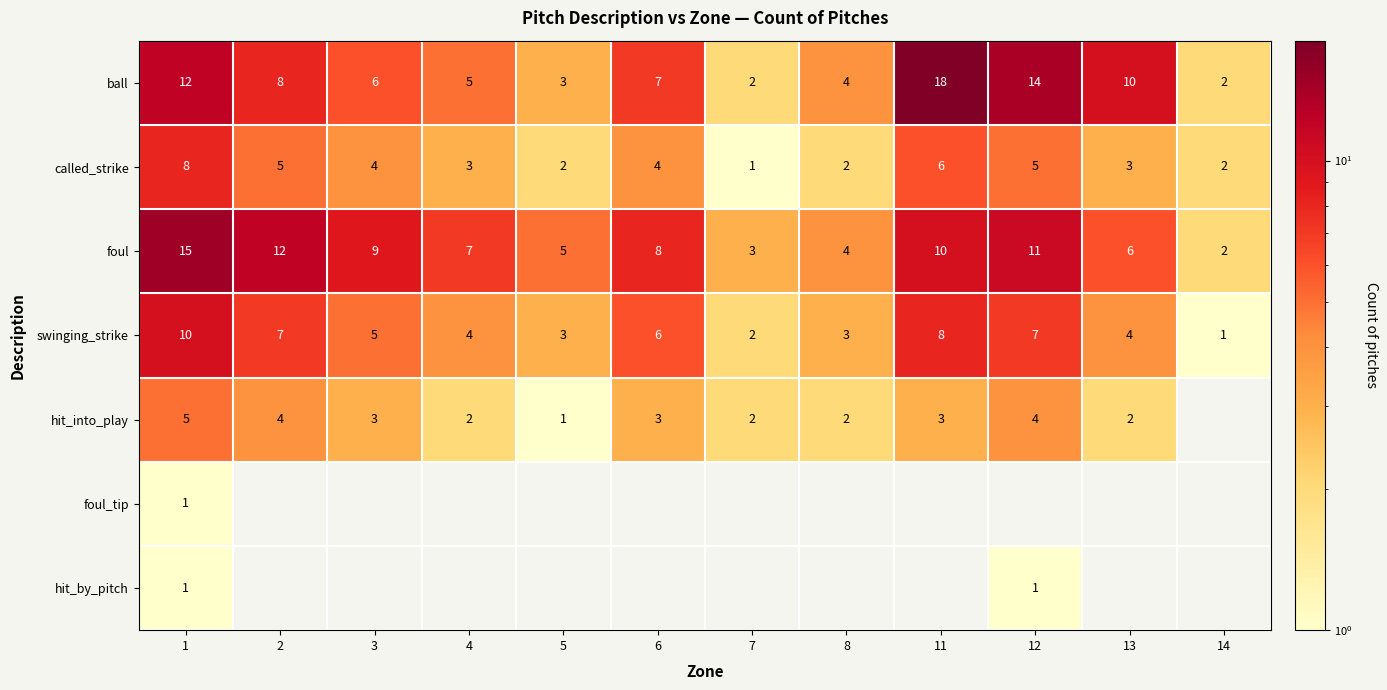

True or false: swinging_strike has a value of 2 at 7.

True